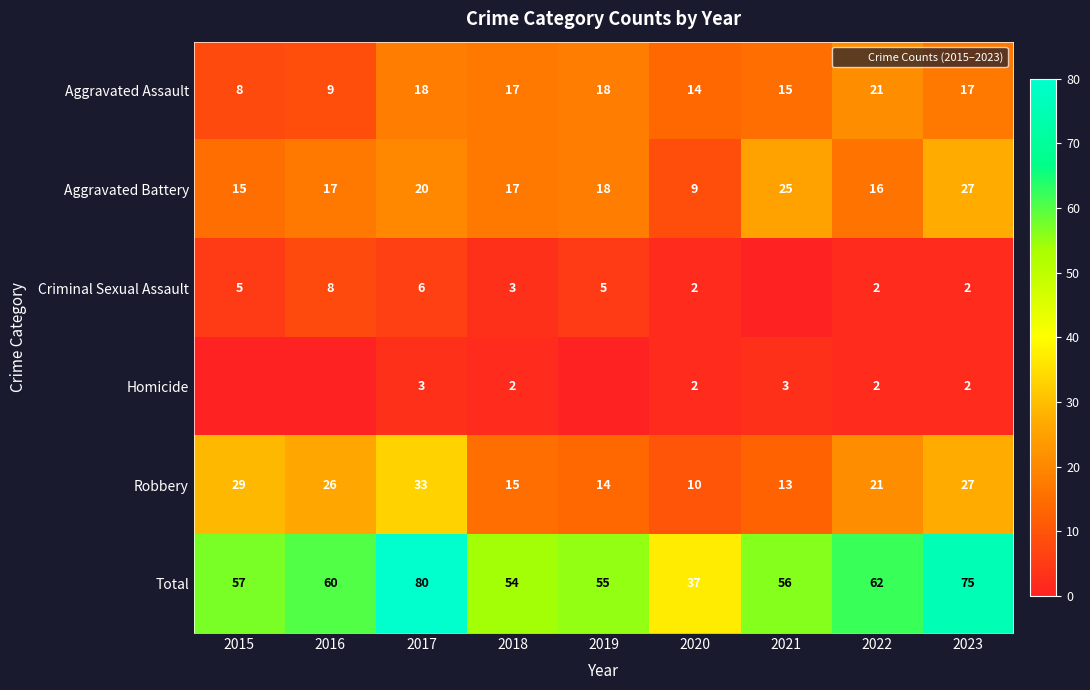

What is the total value across all series at 2023?

150